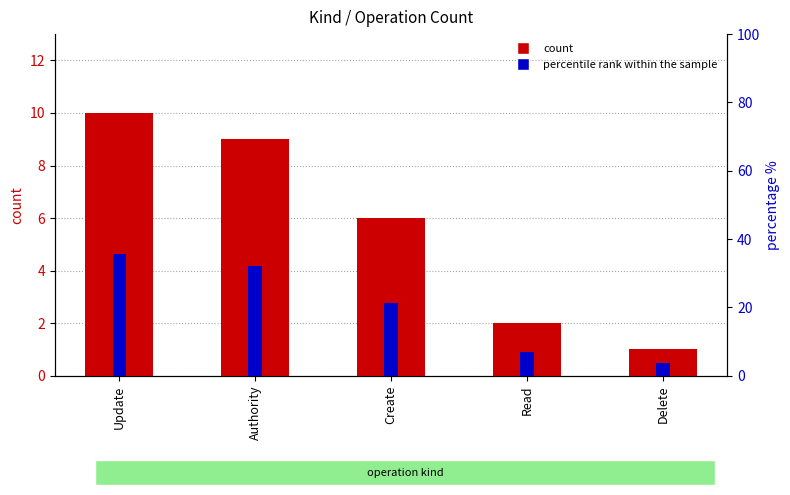

At which label does count reach its minimum?

Delete